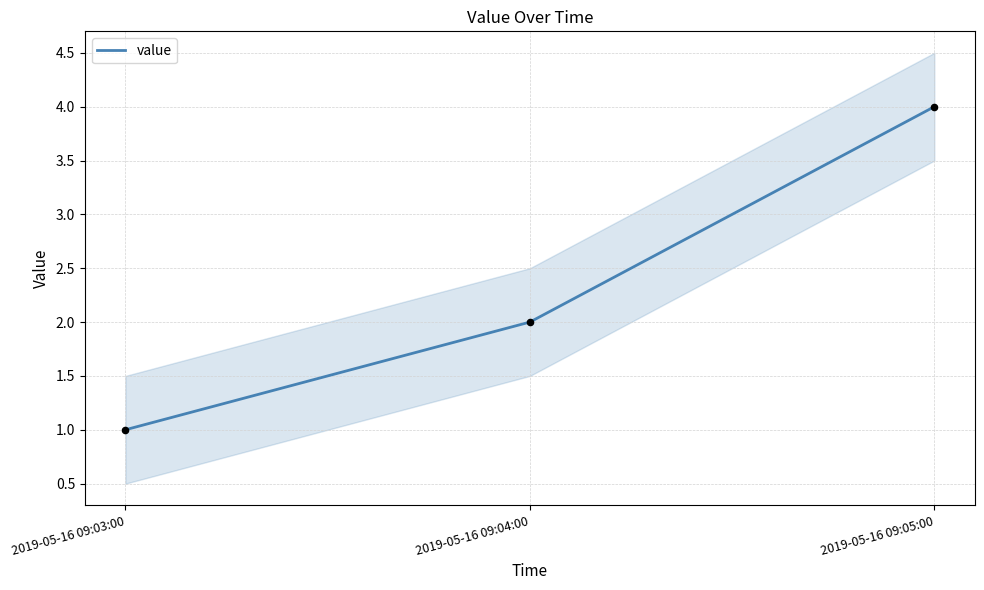

What is the ratio of the value at 2019-05-16 09:03:00 to the value at 2019-05-16 09:05:00?

0.2